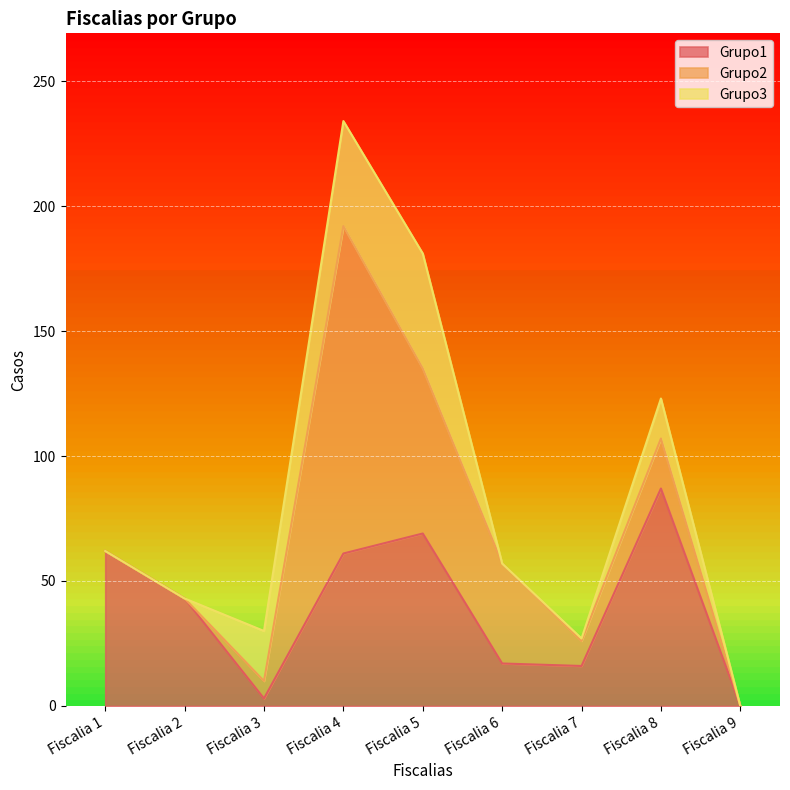

Which category has the highest value in the Grupo1 series?

Fiscalia 8